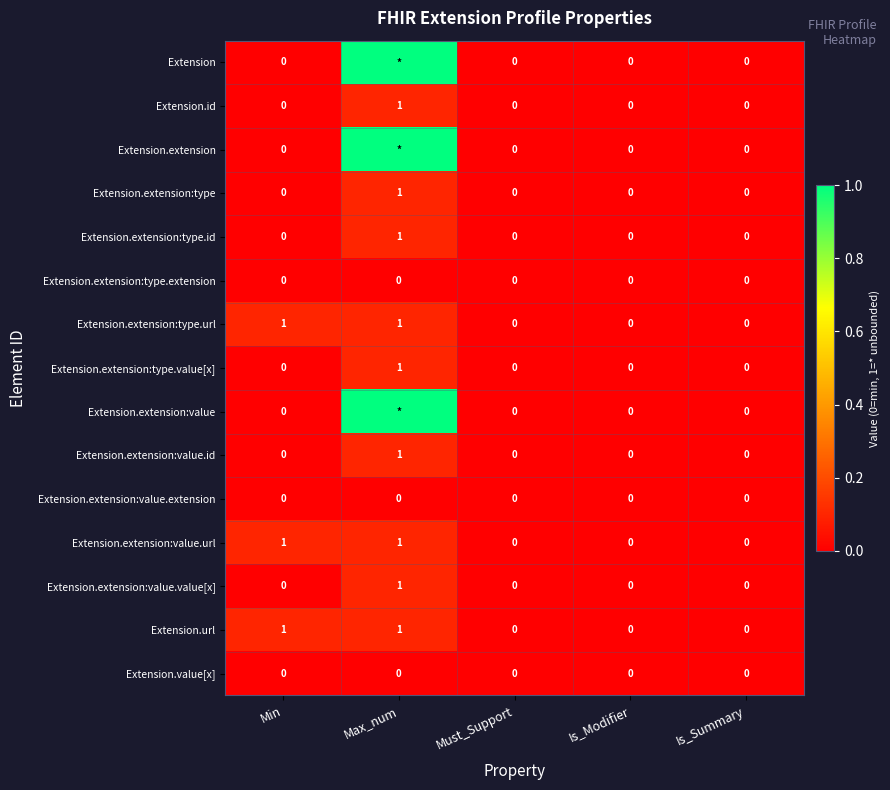

At which category does the chart reach its peak across all series?

Max_num